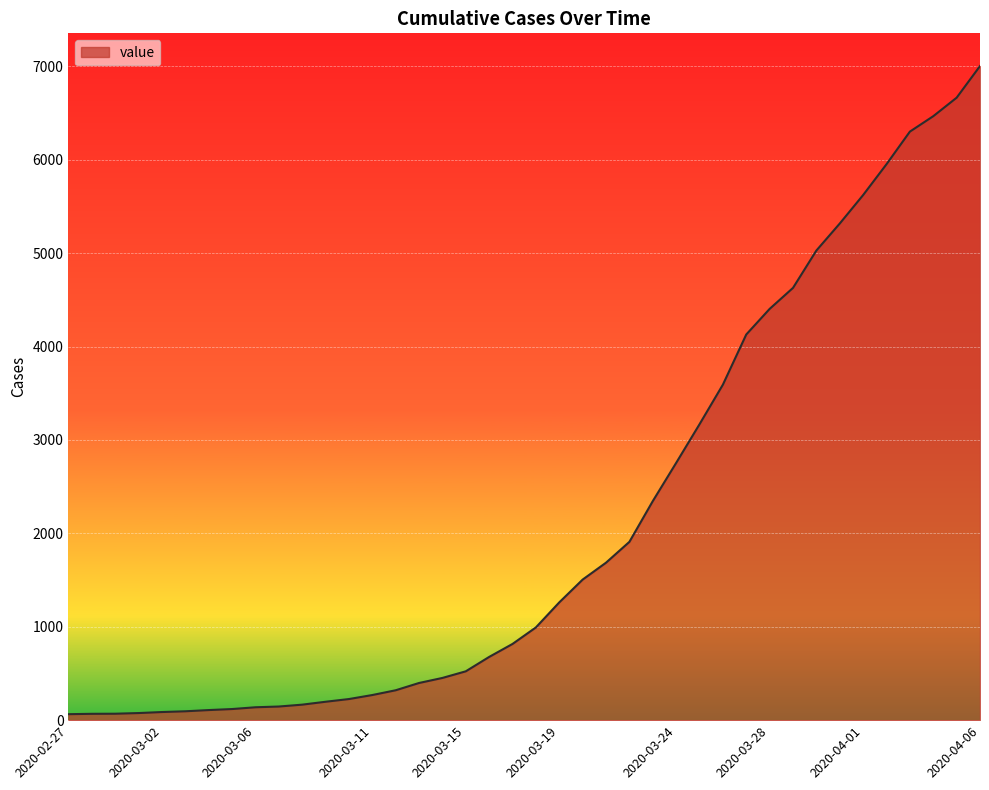

Does the chart have visible grid lines?

Yes